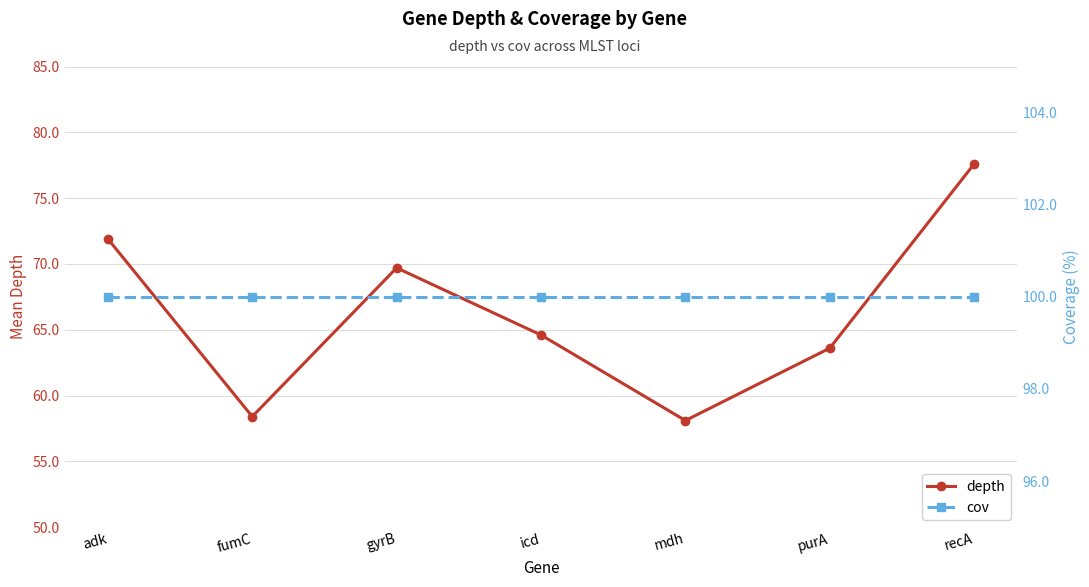

What is the value of the cov point at the 2nd from the left?

100.0